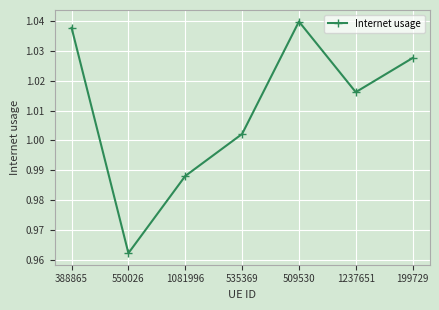

What is the label of the 3rd point from the right?

509530